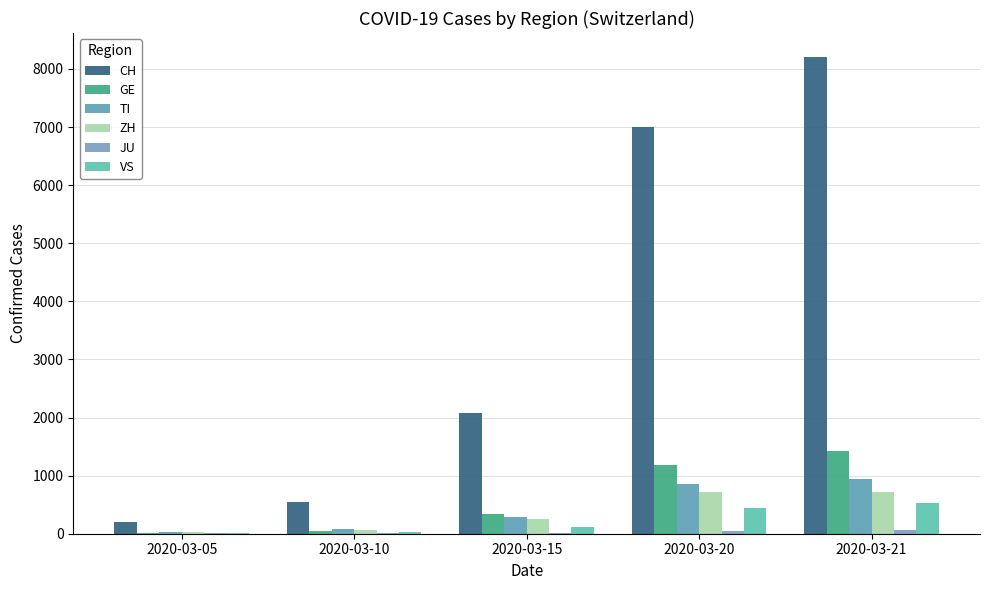

Are the bars horizontal?

No